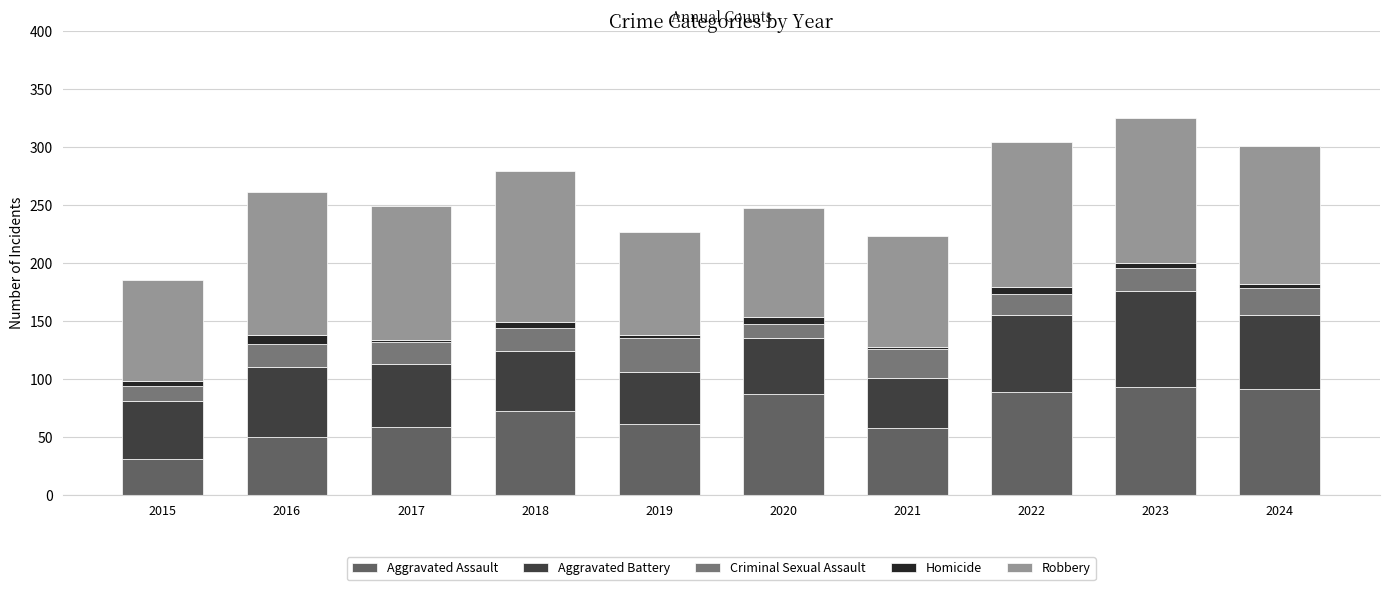

List the series in order of their peak value, highest first.

Robbery, Aggravated Assault, Aggravated Battery, Criminal Sexual Assault, Homicide